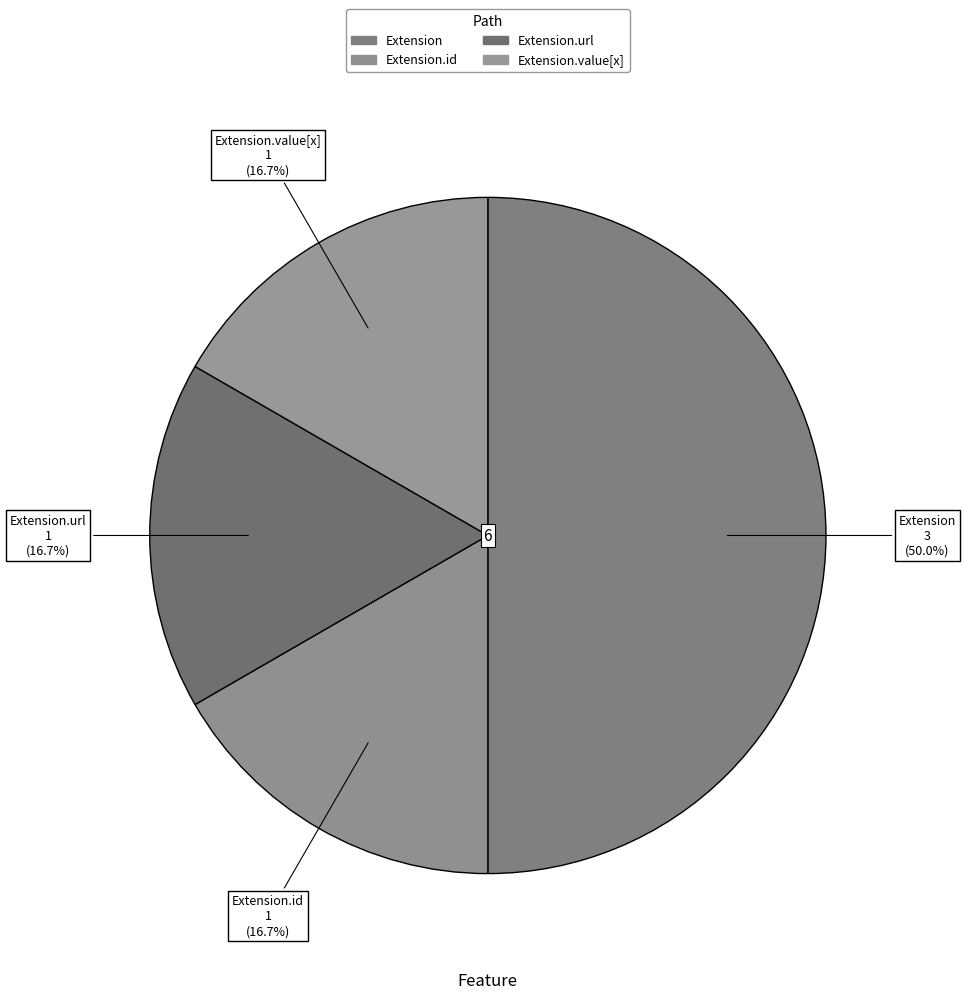

Count the number of slices in the pie.

4